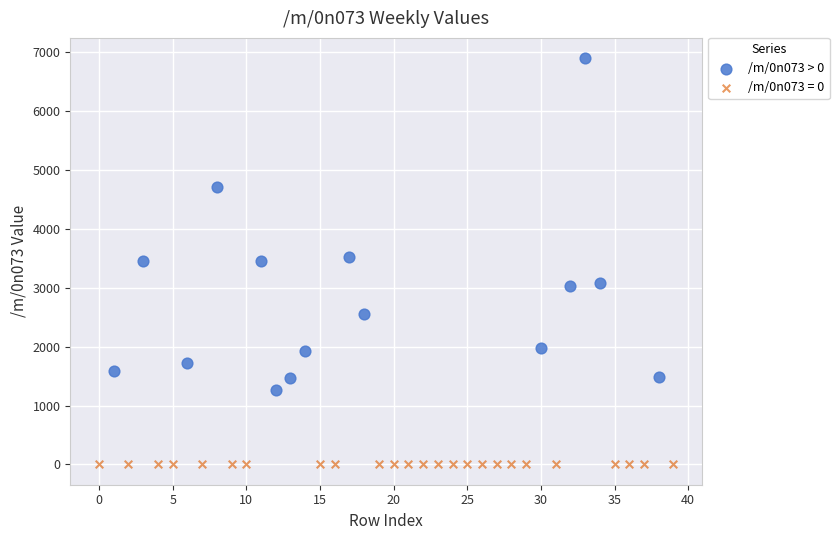

Which series reaches the minimum Y coordinate?

/m/0n073 = 0